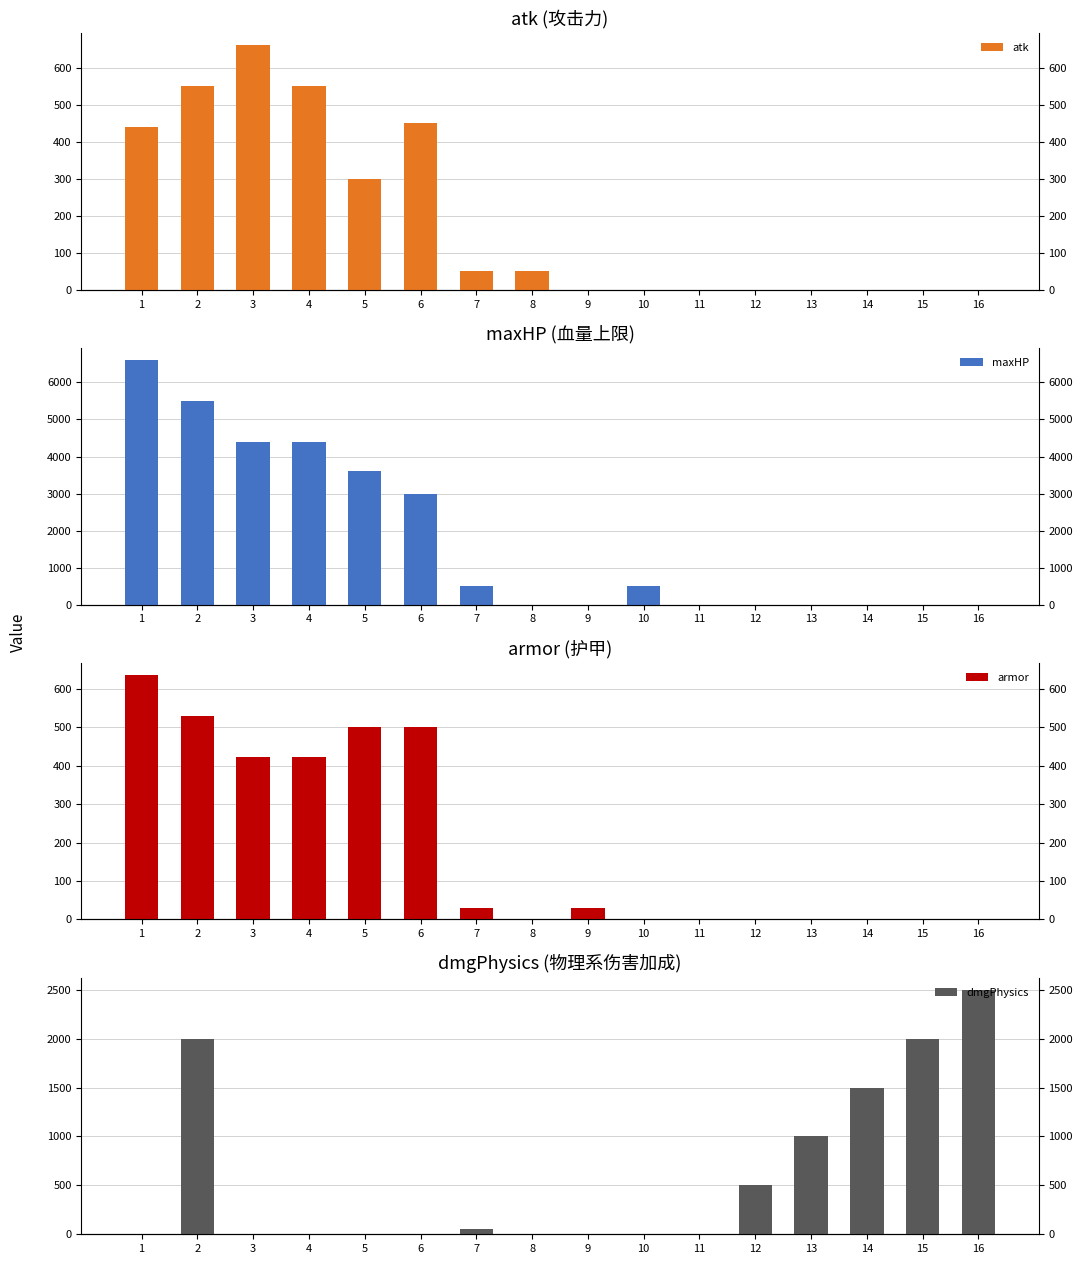

Which series has the widest spread of values?

maxHP